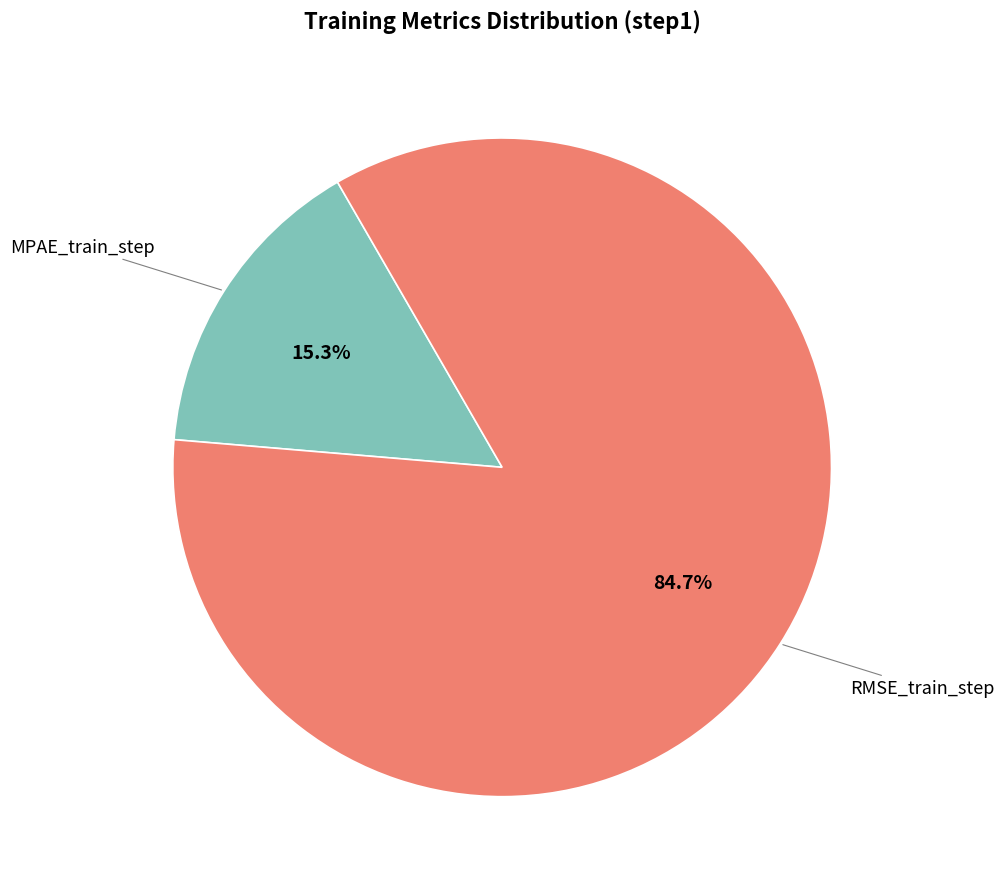

Count the number of slices in the pie.

2